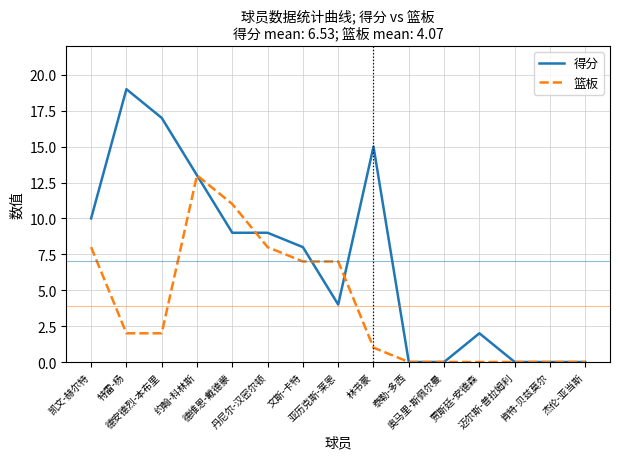

Which category has the highest value in the 篮板 series?

约翰-科林斯